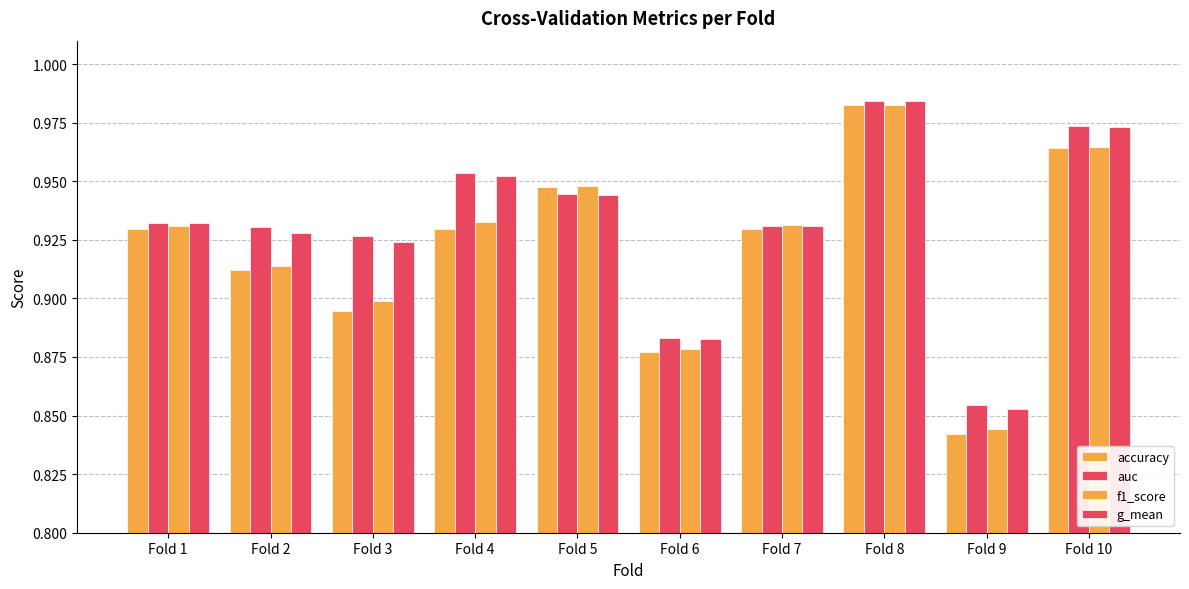

Where is f1_score nearest to the value 0?

Fold 9